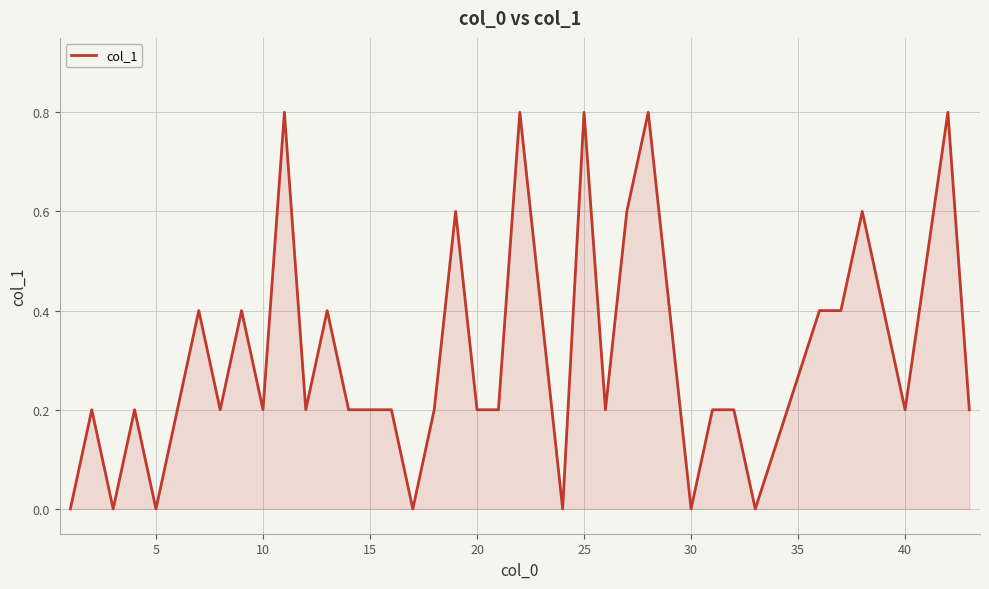

What is the difference between the maximum and minimum values?

0.8